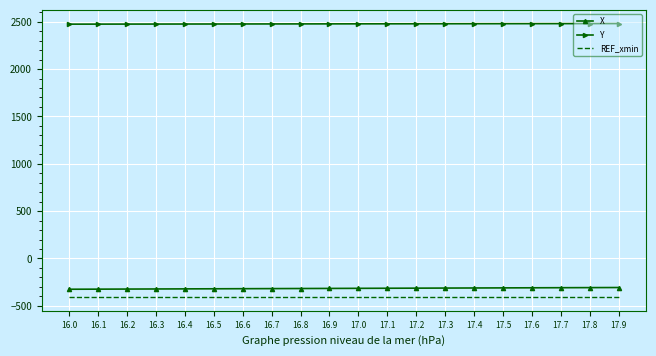

List the series in order of their peak value, highest first.

Y, X, REF_xmin